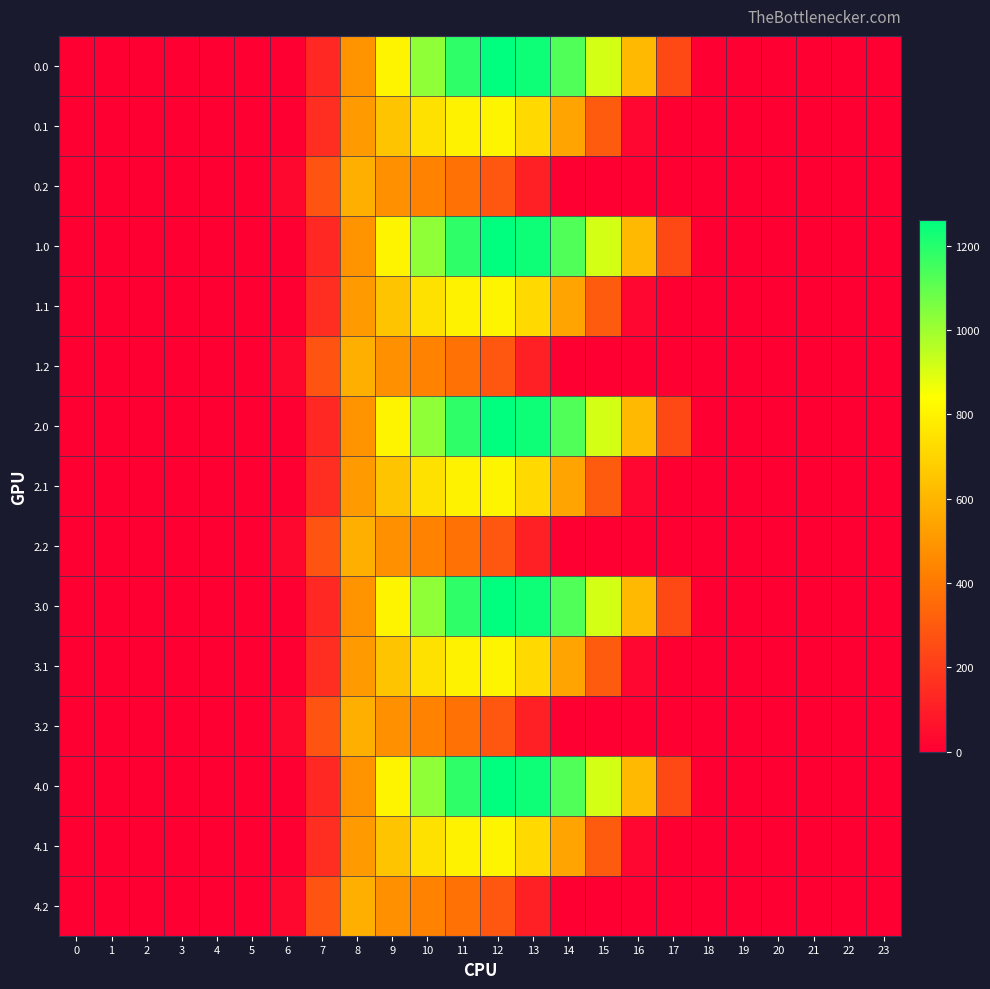

Reading left to right, extract all data points from this chart.

row_0: 0.0	0.0	0.0	0.0	0.0	0.0	0.0	134.3	489.3	804.0	1023.2	1185.2	1261.6	1237.4	1128.6	911.8	613.0	243.5	0.0	0.0	0.0	0.0	0.0	0.0
row_1: 0.0	0.0	0.0	0.0	0.0	0.0	0.0	153.2	514.8	646.9	742.1	800.2	806.9	715.3	544.1	301.4	26.8	0.0	0.0	0.0	0.0	0.0	0.0	0.0
row_2: 0.0	0.0	0.0	0.0	0.0	0.0	29.3	276.9	576.6	480.7	430.5	374.4	289.5	107.8	0.0	0.0	0.0	0.0	0.0	0.0	0.0	0.0	0.0	0.0
row_3: 0.0	0.0	0.0	0.0	0.0	0.0	0.0	134.3	489.3	804.0	1023.2	1185.2	1261.6	1237.4	1128.6	911.8	613.0	243.5	0.0	0.0	0.0	0.0	0.0	0.0
row_4: 0.0	0.0	0.0	0.0	0.0	0.0	0.0	153.2	514.8	646.9	742.1	800.2	806.9	715.3	544.1	301.4	26.8	0.0	0.0	0.0	0.0	0.0	0.0	0.0
row_5: 0.0	0.0	0.0	0.0	0.0	0.0	29.3	276.9	576.6	480.7	430.5	374.4	289.5	107.8	0.0	0.0	0.0	0.0	0.0	0.0	0.0	0.0	0.0	0.0
row_6: 0.0	0.0	0.0	0.0	0.0	0.0	0.0	134.3	489.3	804.0	1023.2	1185.2	1261.6	1237.4	1128.6	911.8	613.0	243.5	0.0	0.0	0.0	0.0	0.0	0.0
row_7: 0.0	0.0	0.0	0.0	0.0	0.0	0.0	153.2	514.8	646.9	742.1	800.2	806.9	715.3	544.1	301.4	26.8	0.0	0.0	0.0	0.0	0.0	0.0	0.0
row_8: 0.0	0.0	0.0	0.0	0.0	0.0	29.3	276.9	576.6	480.7	430.5	374.4	289.5	107.8	0.0	0.0	0.0	0.0	0.0	0.0	0.0	0.0	0.0	0.0
row_9: 0.0	0.0	0.0	0.0	0.0	0.0	0.0	134.3	489.3	804.0	1023.2	1185.2	1261.6	1237.4	1128.6	911.8	613.0	243.5	0.0	0.0	0.0	0.0	0.0	0.0
row_10: 0.0	0.0	0.0	0.0	0.0	0.0	0.0	153.2	514.8	646.9	742.1	800.2	806.9	715.3	544.1	301.4	26.8	0.0	0.0	0.0	0.0	0.0	0.0	0.0
row_11: 0.0	0.0	0.0	0.0	0.0	0.0	29.3	276.9	576.6	480.7	430.5	374.4	289.5	107.8	0.0	0.0	0.0	0.0	0.0	0.0	0.0	0.0	0.0	0.0
row_12: 0.0	0.0	0.0	0.0	0.0	0.0	0.0	134.3	489.3	804.0	1023.2	1185.2	1261.6	1237.4	1128.6	911.8	613.0	243.5	0.0	0.0	0.0	0.0	0.0	0.0
row_13: 0.0	0.0	0.0	0.0	0.0	0.0	0.0	153.2	514.8	646.9	742.1	800.2	806.9	715.3	544.1	301.4	26.8	0.0	0.0	0.0	0.0	0.0	0.0	0.0
row_14: 0.0	0.0	0.0	0.0	0.0	0.0	29.3	276.9	576.6	480.7	430.5	374.4	289.5	107.8	0.0	0.0	0.0	0.0	0.0	0.0	0.0	0.0	0.0	0.0